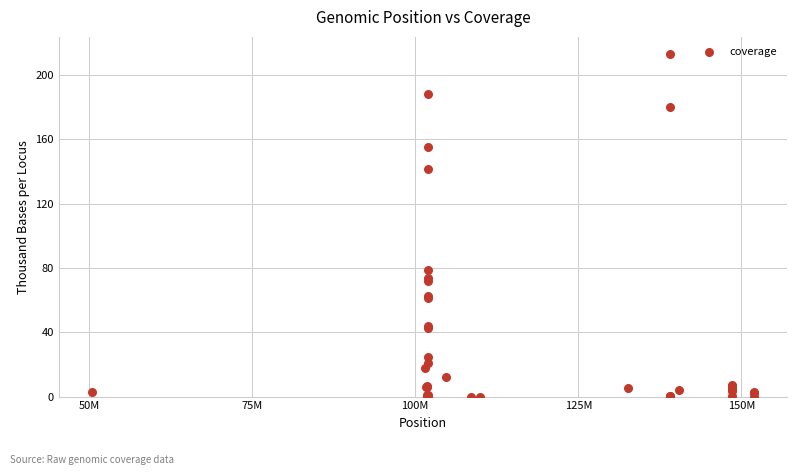

What Y value in the scatter plot is closest to 106?

78.5